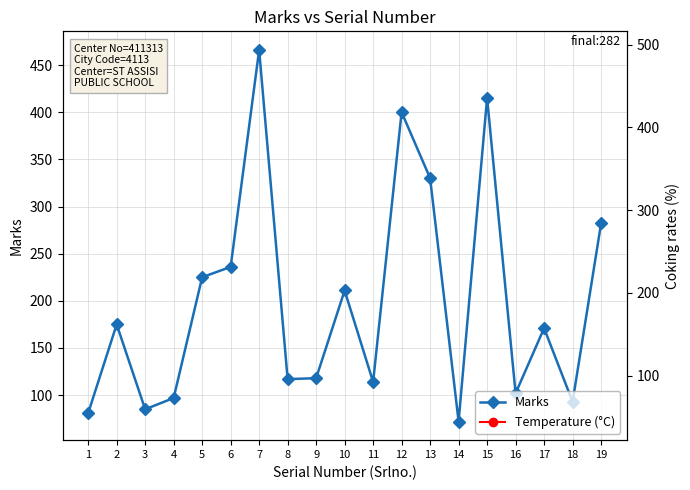

How many data points are less than 171?

9